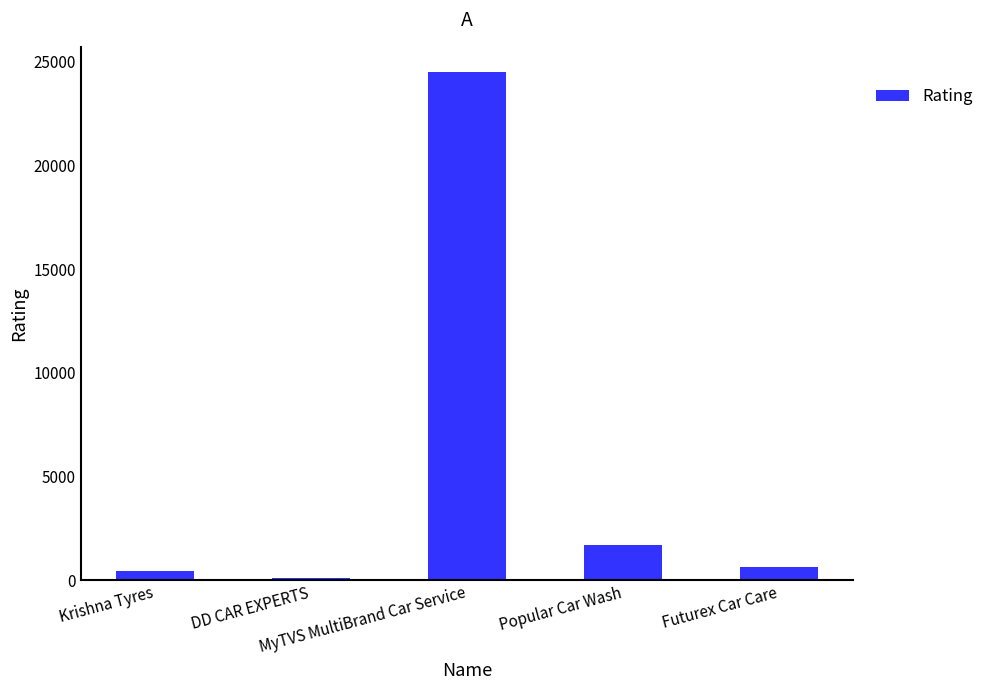

What is the difference between the maximum and minimum values?

24406